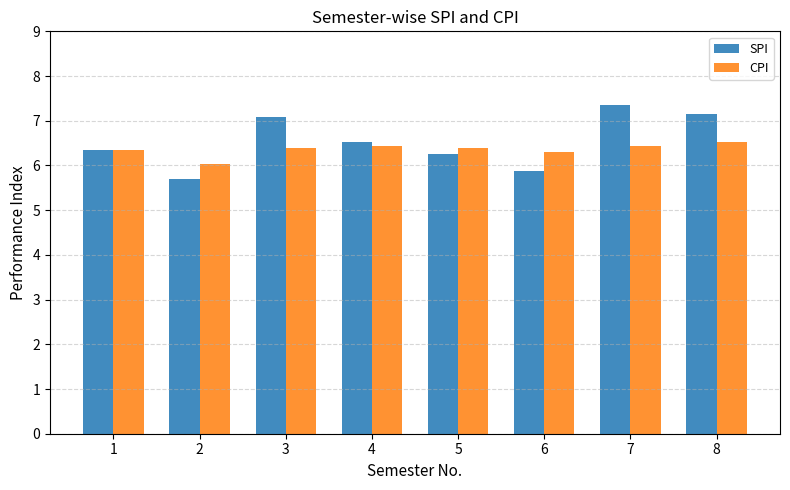

How many values in the SPI series exceed 6?

6